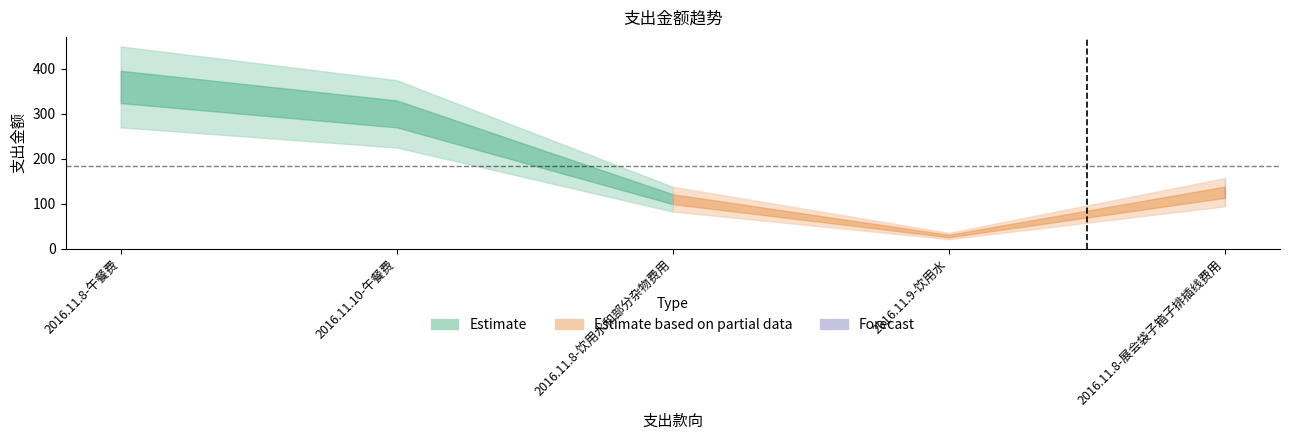

Reading left to right, list all the values displayed in this chart.

2016.11.8-午餐费=360.0	2016.11.10-午餐费=300.0	2016.11.8-饮用水和部分杂物费用=110.0	2016.11.9-饮用水=28.0	2016.11.8-展会袋子箱子排插线费用=125.5